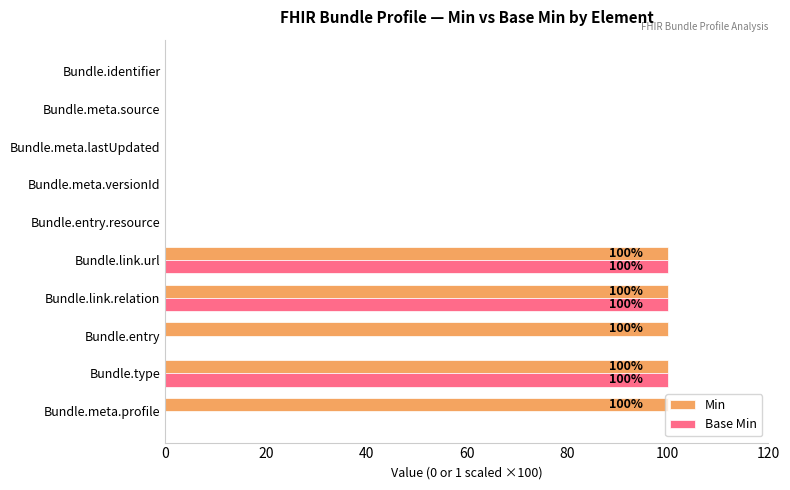

Which series changed the most between Bundle.entry and Bundle.entry.resource?

Min